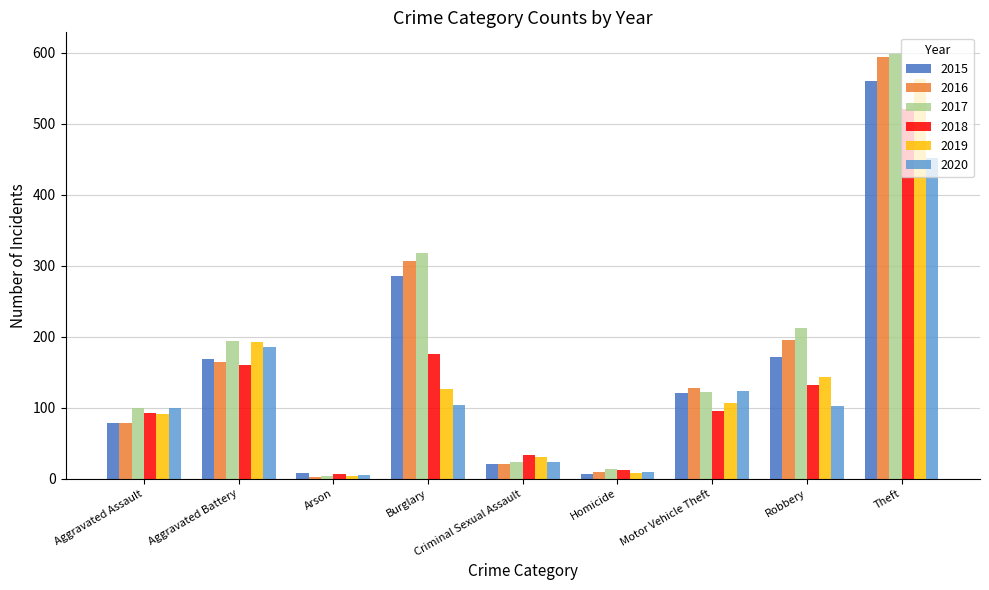

What is the total value across all series at Aggravated Assault?

540